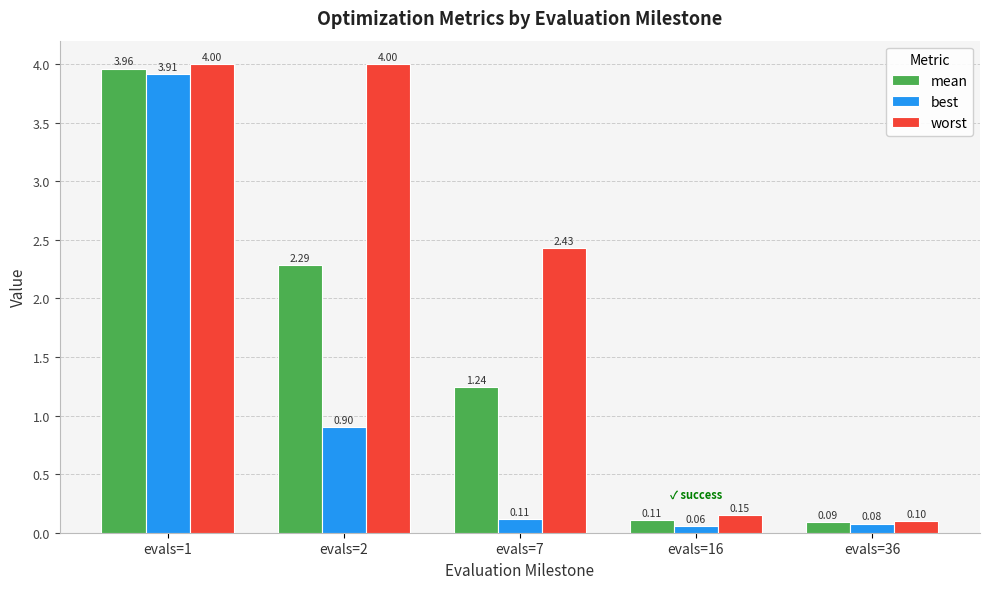

Is the value of mean at evals=16 greater than the value of best at evals=2?

No